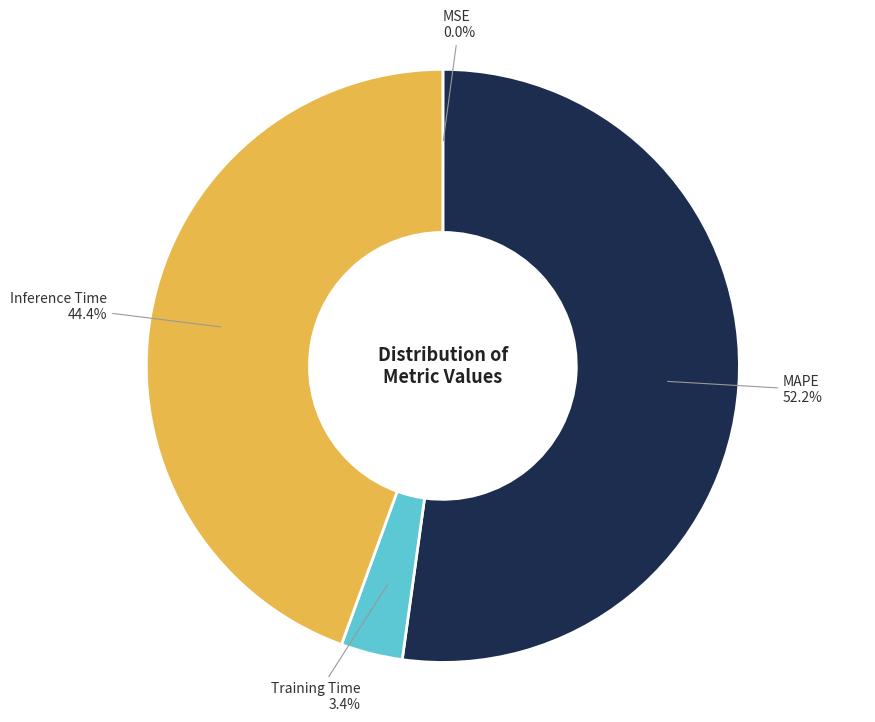

Is there a majority slice in this chart?

Yes